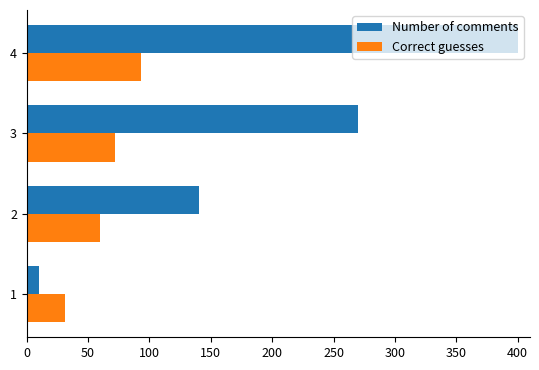

Which series has the largest range (max minus min)?

Number of comments